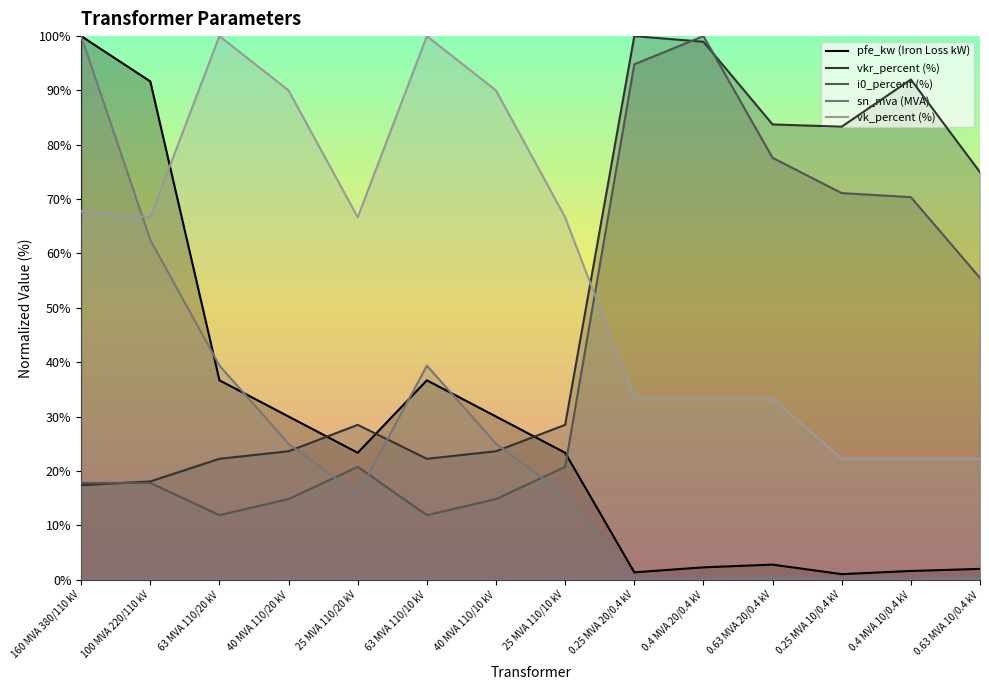

Which series ends up on top after the final intersection of pfe_kw and sn_mva?

pfe_kw